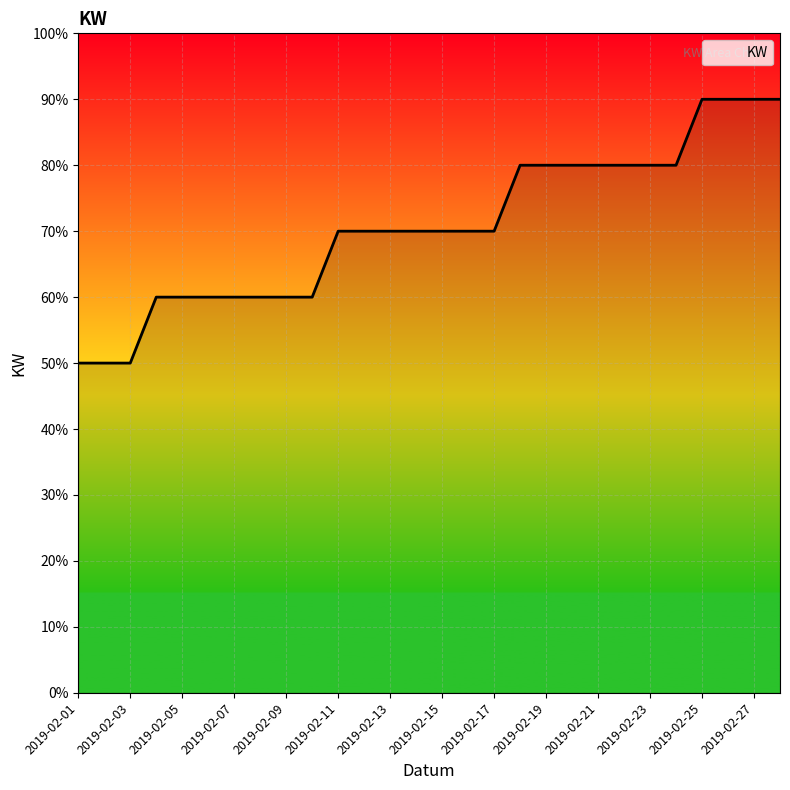

Does the chart display data point markers on the line(s)?

No